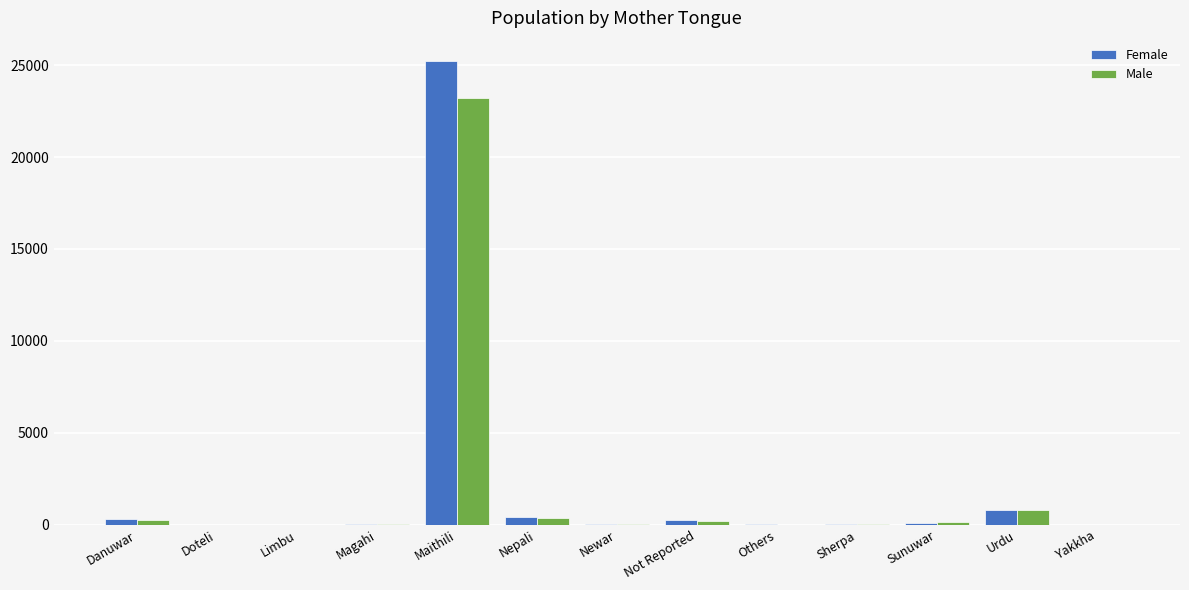

Which series changed the most between Maithili and Newar?

Female